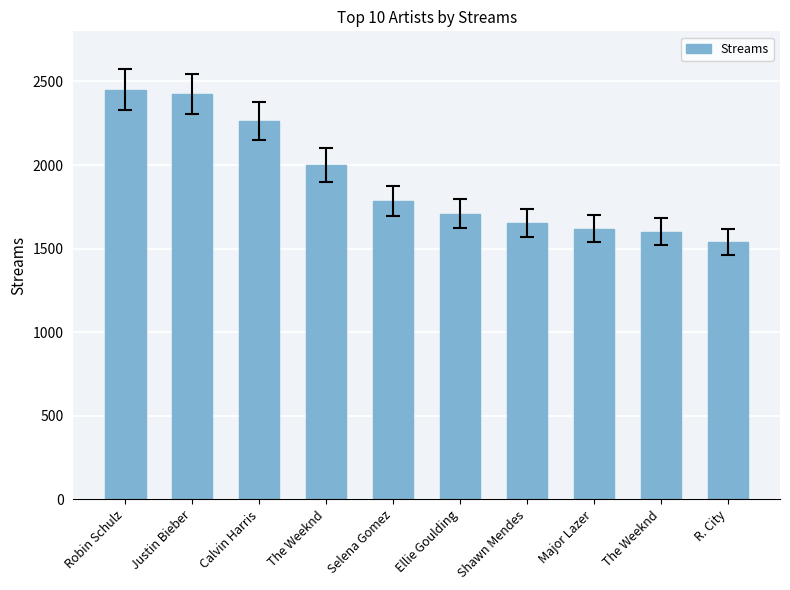

Which has a higher value, R. City or Calvin Harris?

Calvin Harris